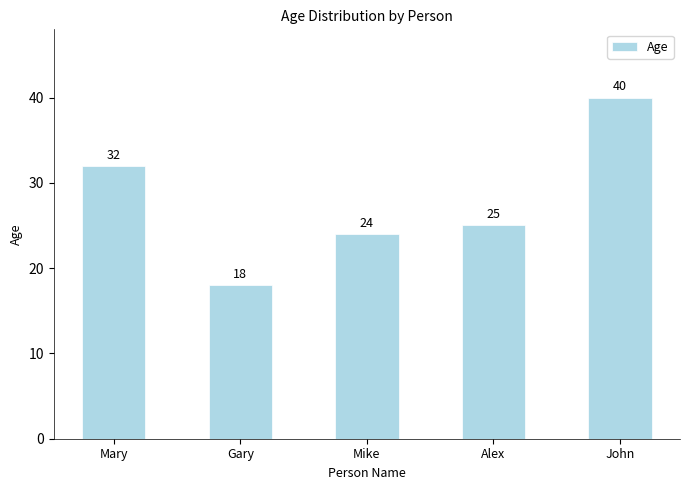

Rank the categories by value from highest to lowest.

John, Mary, Alex, Mike, Gary